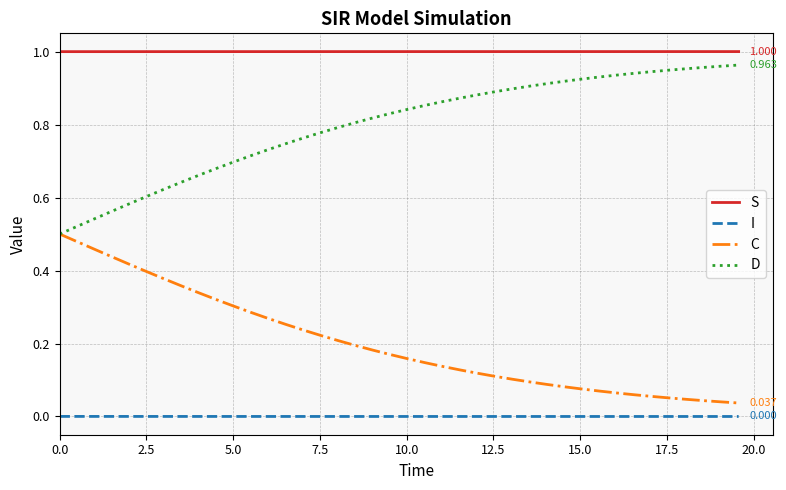

Which series has the largest total across all categories?

S